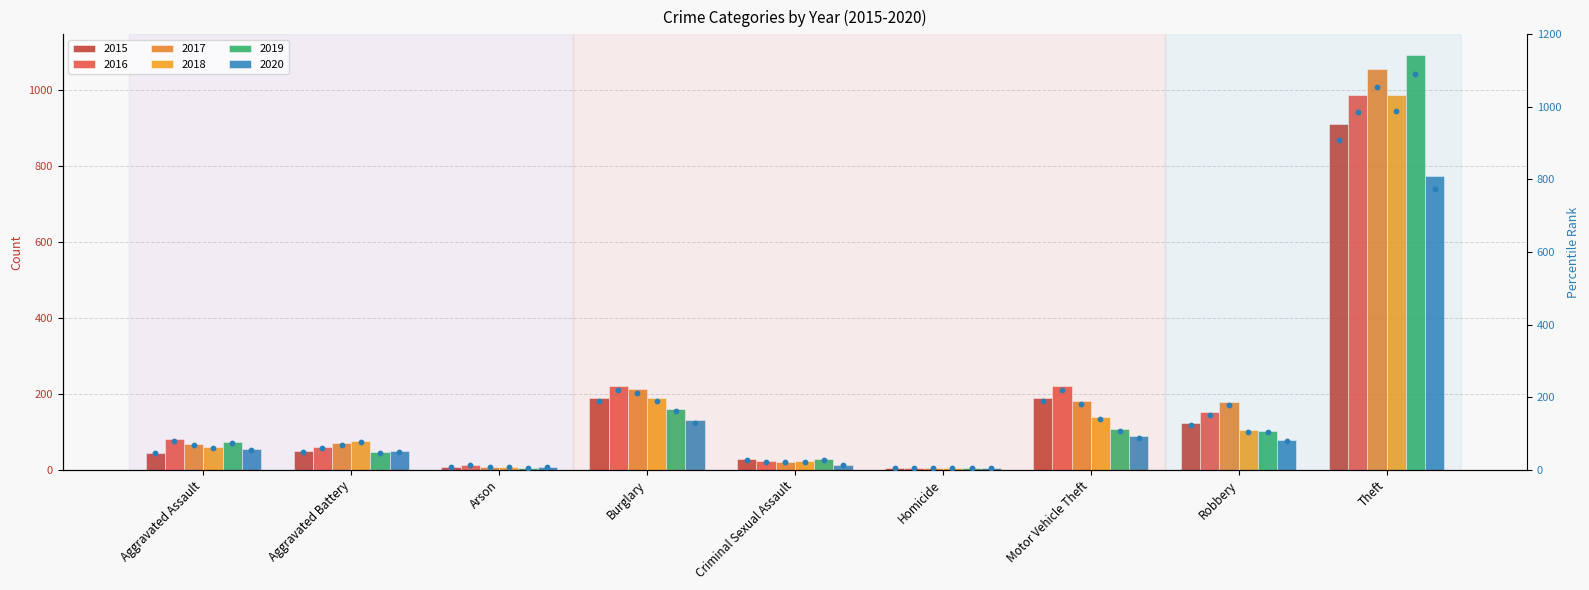

Which series contains the highest Y value?

2019